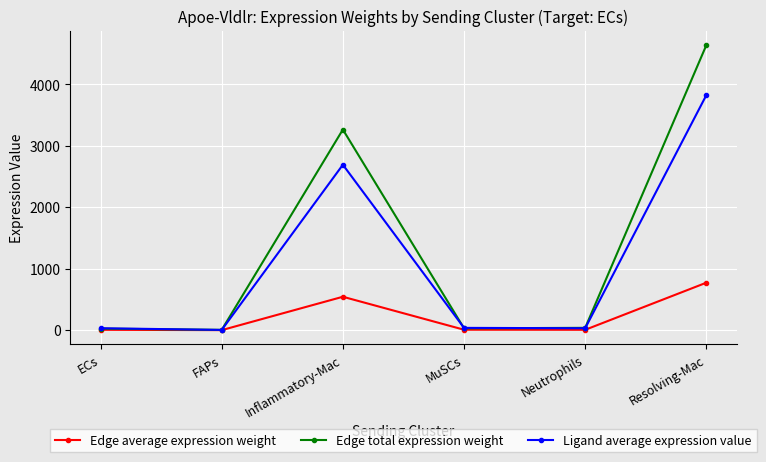

After their last crossing, which series has the higher values: Ligand average expression value or Edge total expression weight?

Edge total expression weight